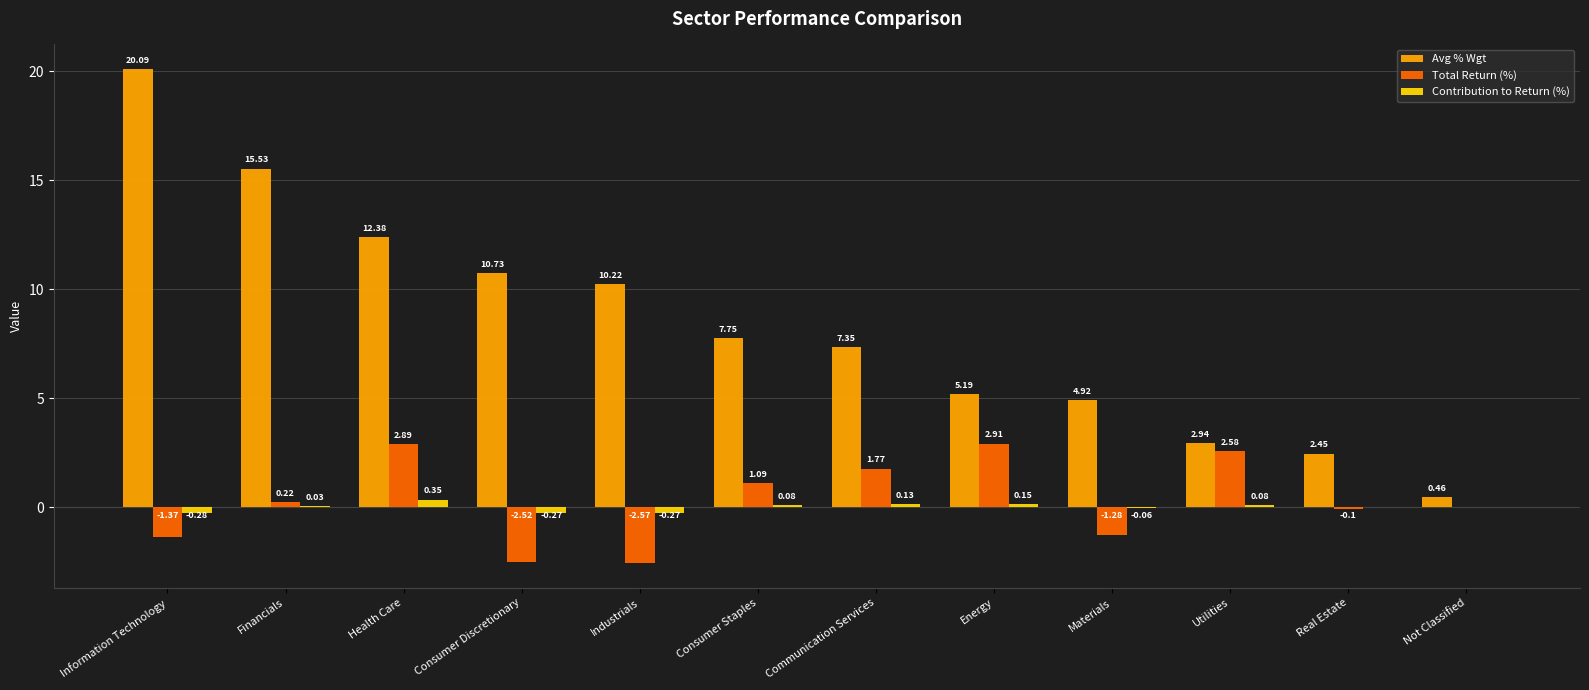

What is the maximum value shown in the chart?

20.1